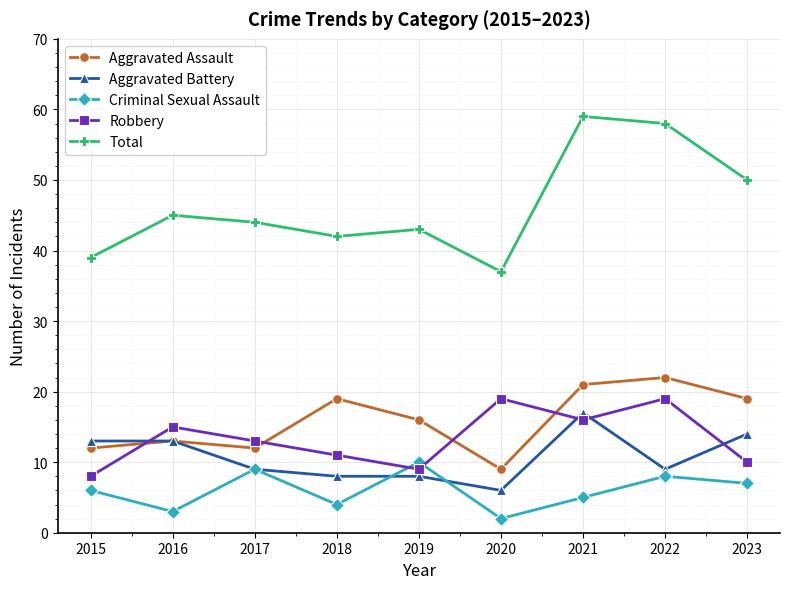

At how many categories does at least one series exceed 10?

9